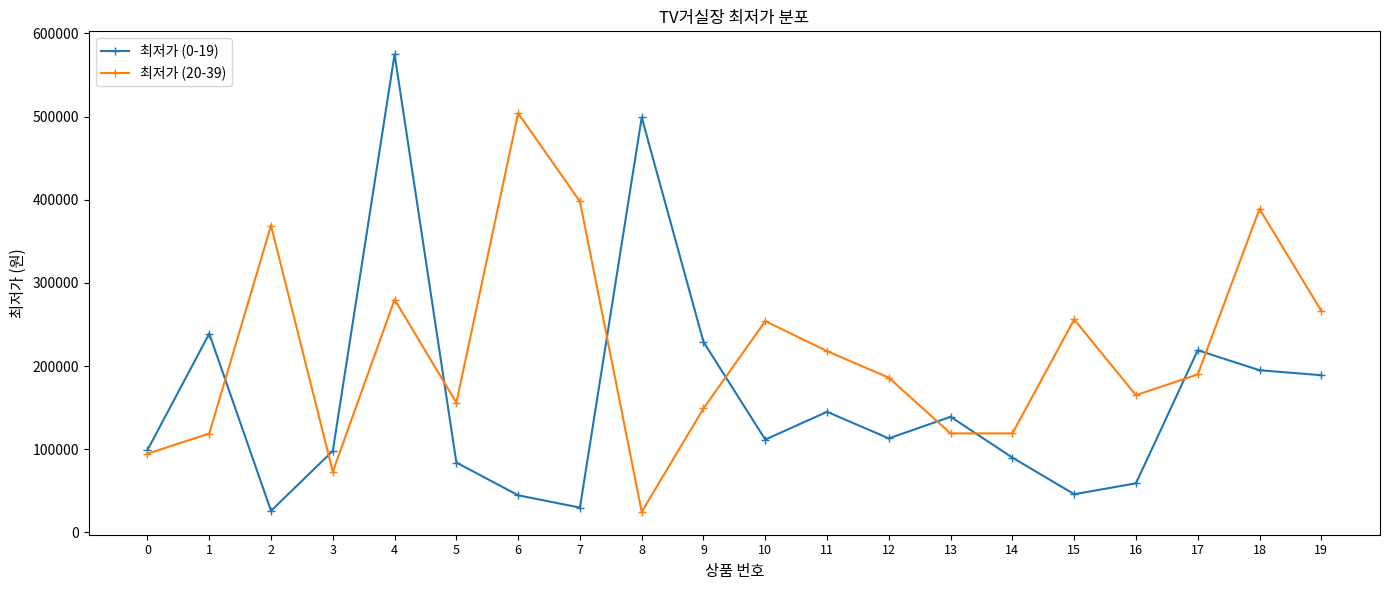

At which label is 최저가 (20-39) closest to 264350?

19